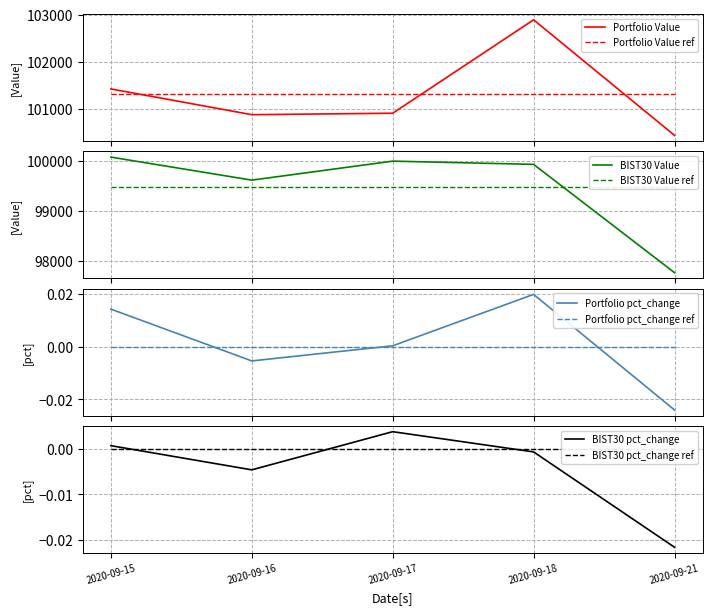

At which category does Portfolio Value reach its first local valley?

2020-09-16